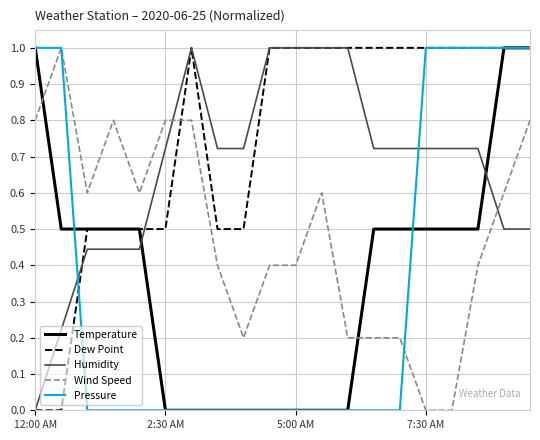

Which series has the largest total across all categories?

Dew Point